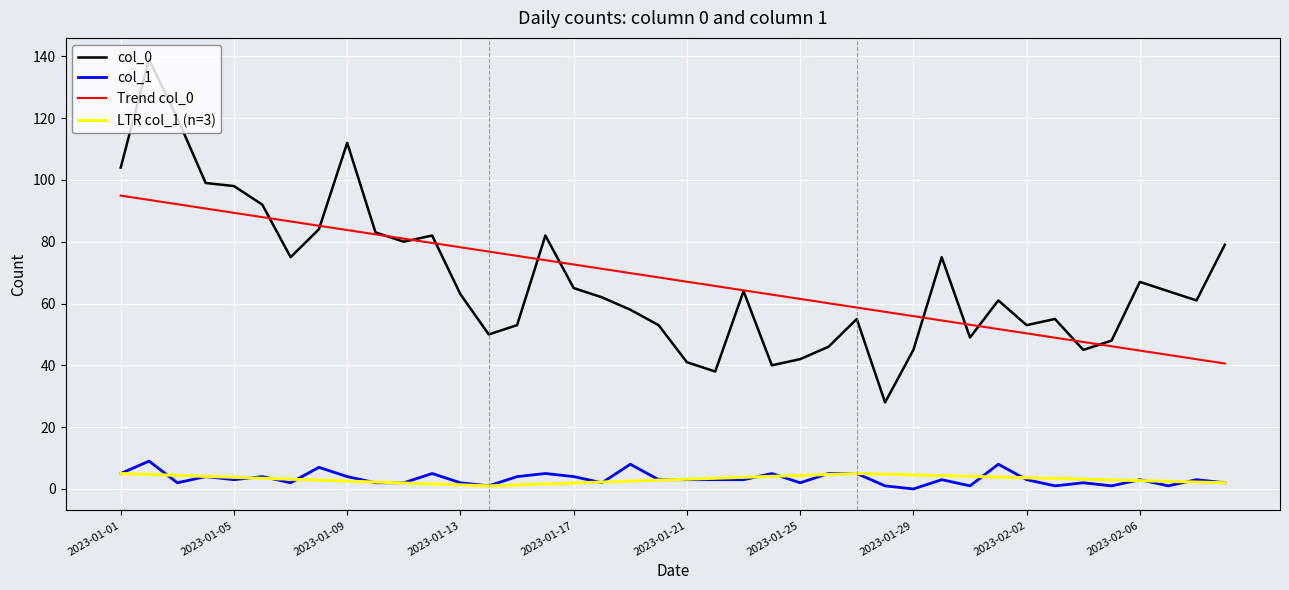

Reading left to right, list all the values displayed in this chart.

0: 104	139	120	99	98	92	75	84	112	83	80	82	63	50	53	82	65	62	58	53	41	38	64	40	42	46	55	28	45	75	49	61	53	55	45	48	67	64	61	79
1: 5	9	2	4	3	4	2	7	4	2	2	5	2	1	4	5	4	2	8	3	3	3	3	5	2	5	5	1	0	3	1	8	3	1	2	1	3	1	3	2